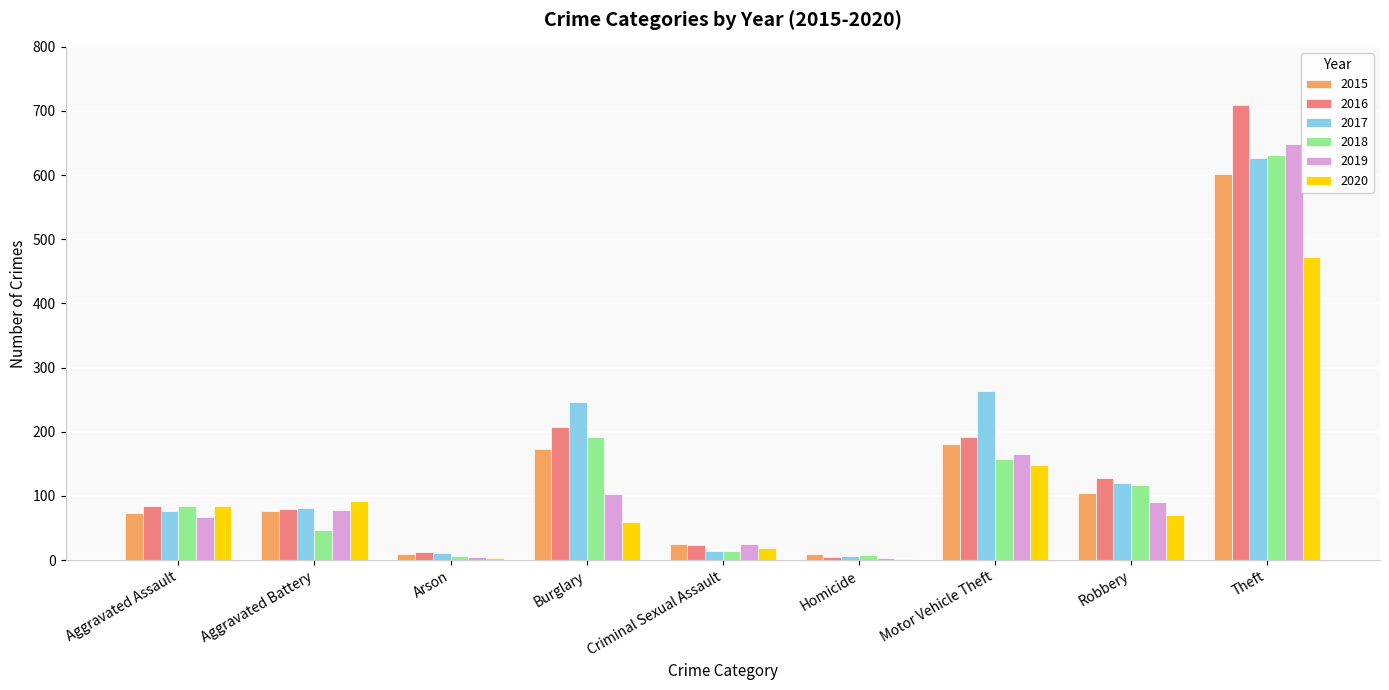

True or false: 2015 has a value of 104 at Robbery.

True